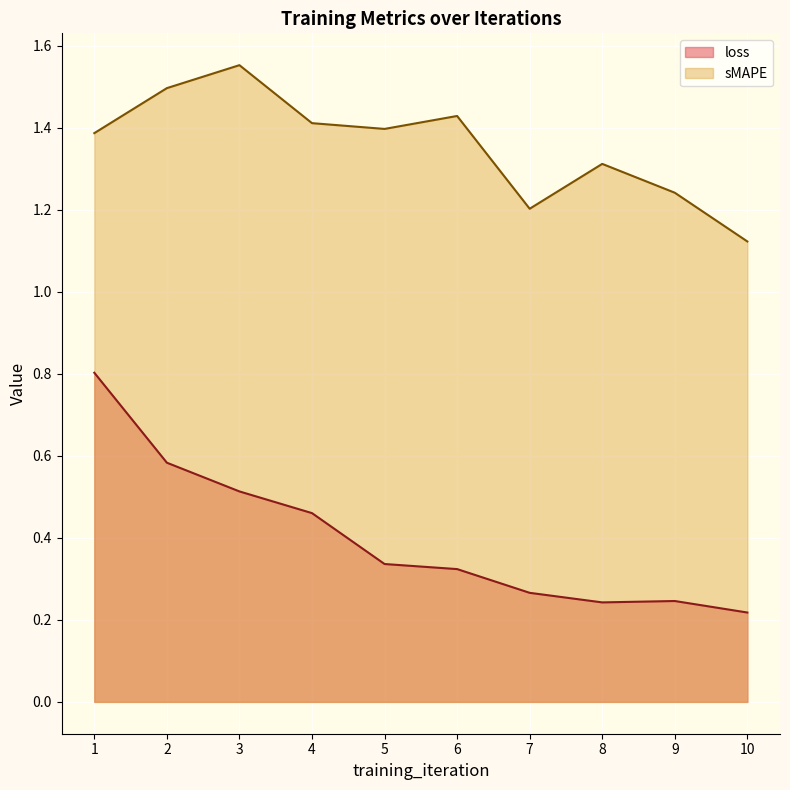

Between 2 and 1, which is larger?

1